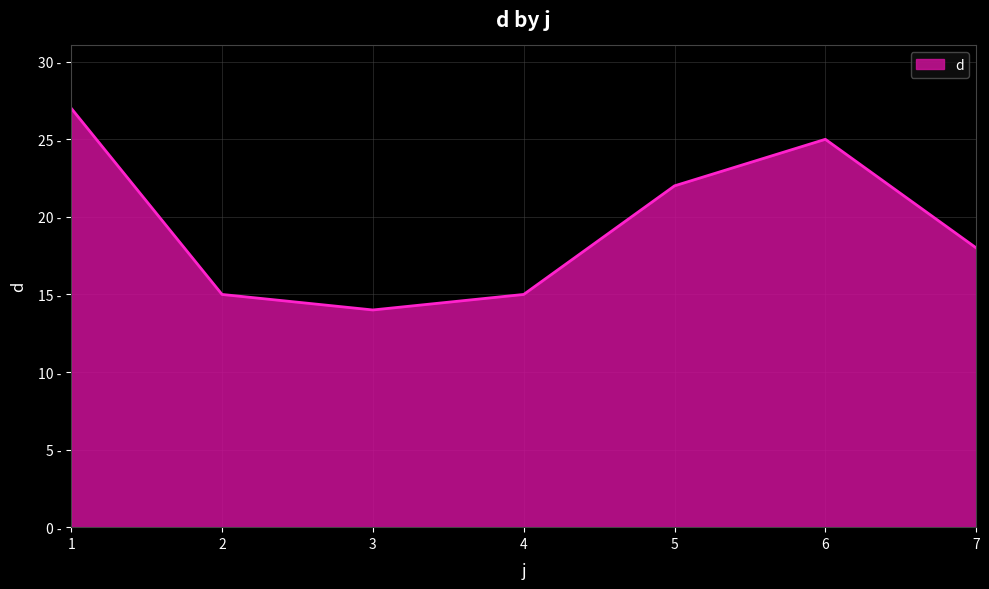

True or false: the data shows 15 at 2.

True